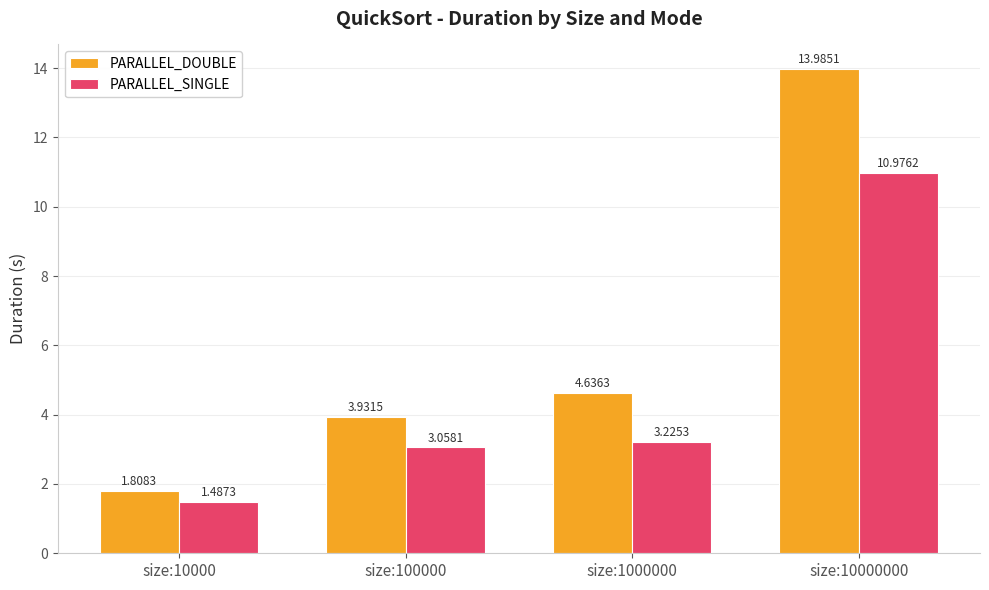

The PARALLEL_SINGLE series shows 2.0 at size:10000. True or false?

False